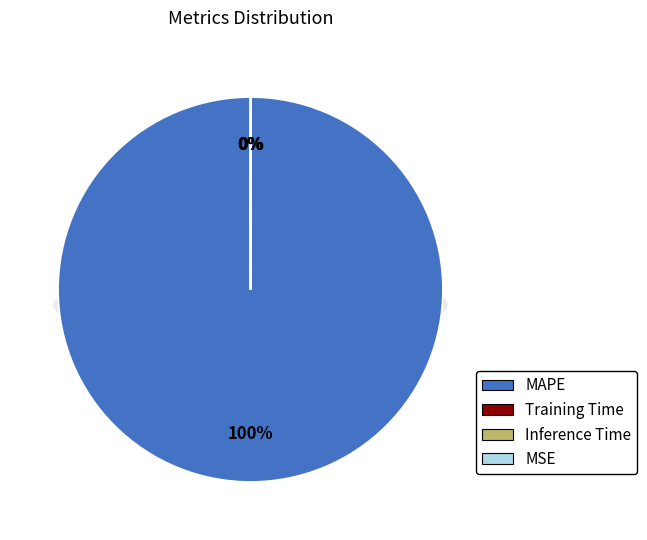

What percentage do MAPE and MSE together represent?

100.0%